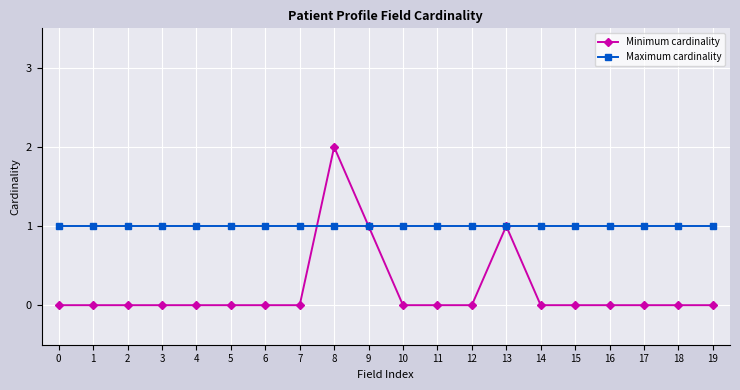

What is the total value across all series at 5?

1